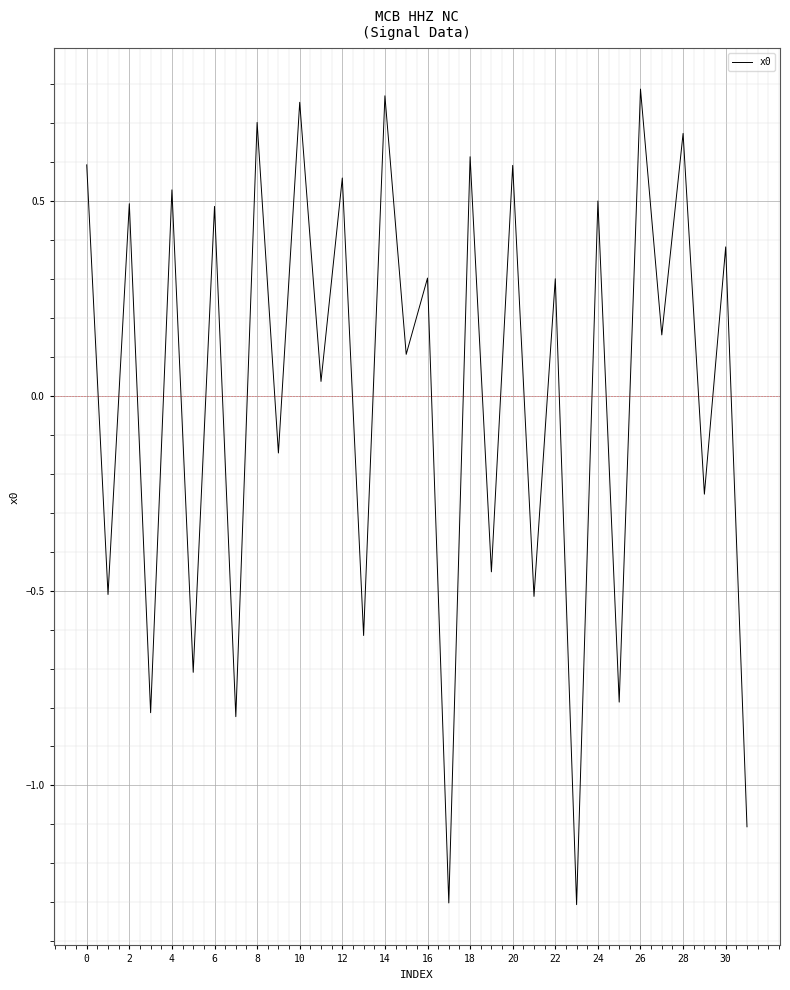

What is the smallest value displayed?

-1.3